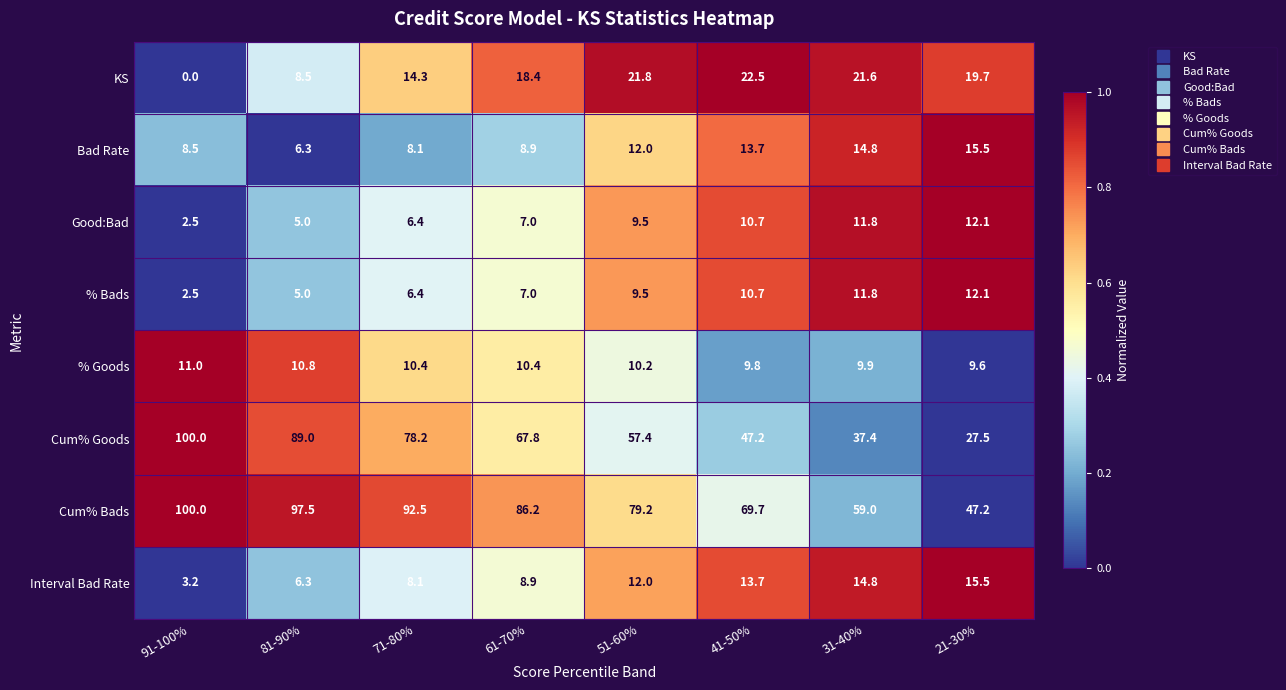

Between 51-60% and 41-50%, which series saw the biggest shift?

Cum% Goods